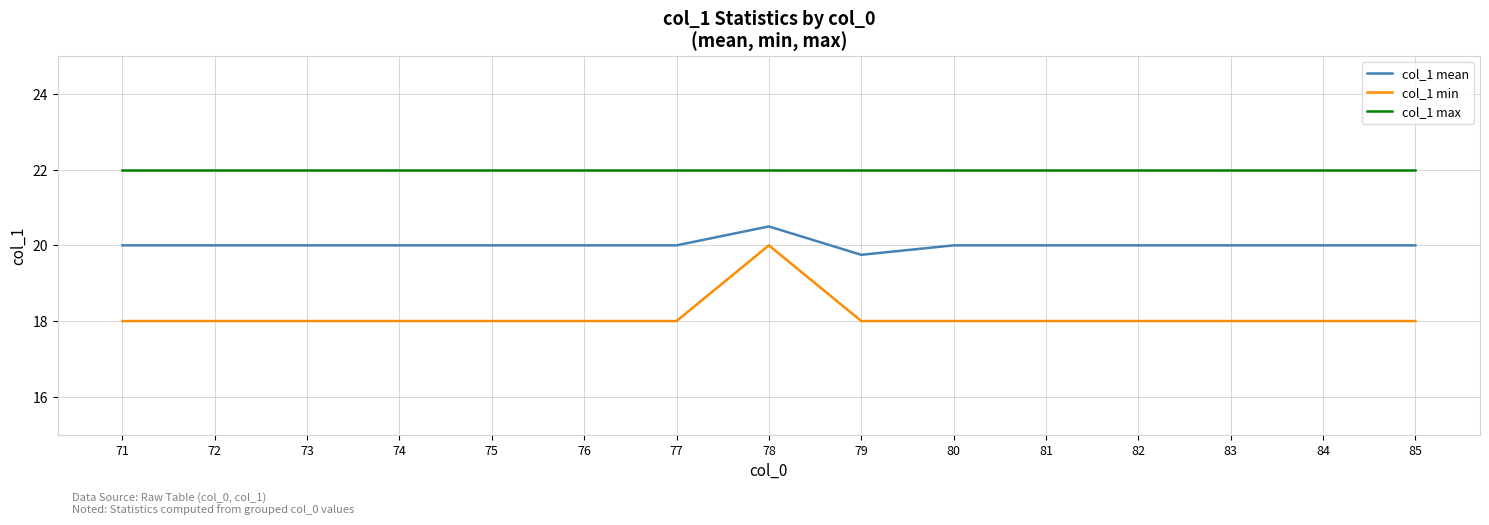

Rank the series by their average value, from highest to lowest.

col_1 max, col_1 mean, col_1 min